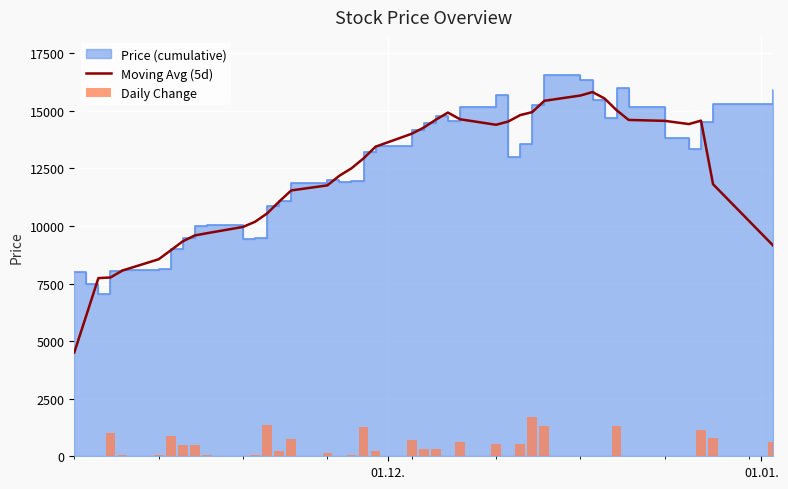

What is the minimum value for Moving Avg (5d)?

4506